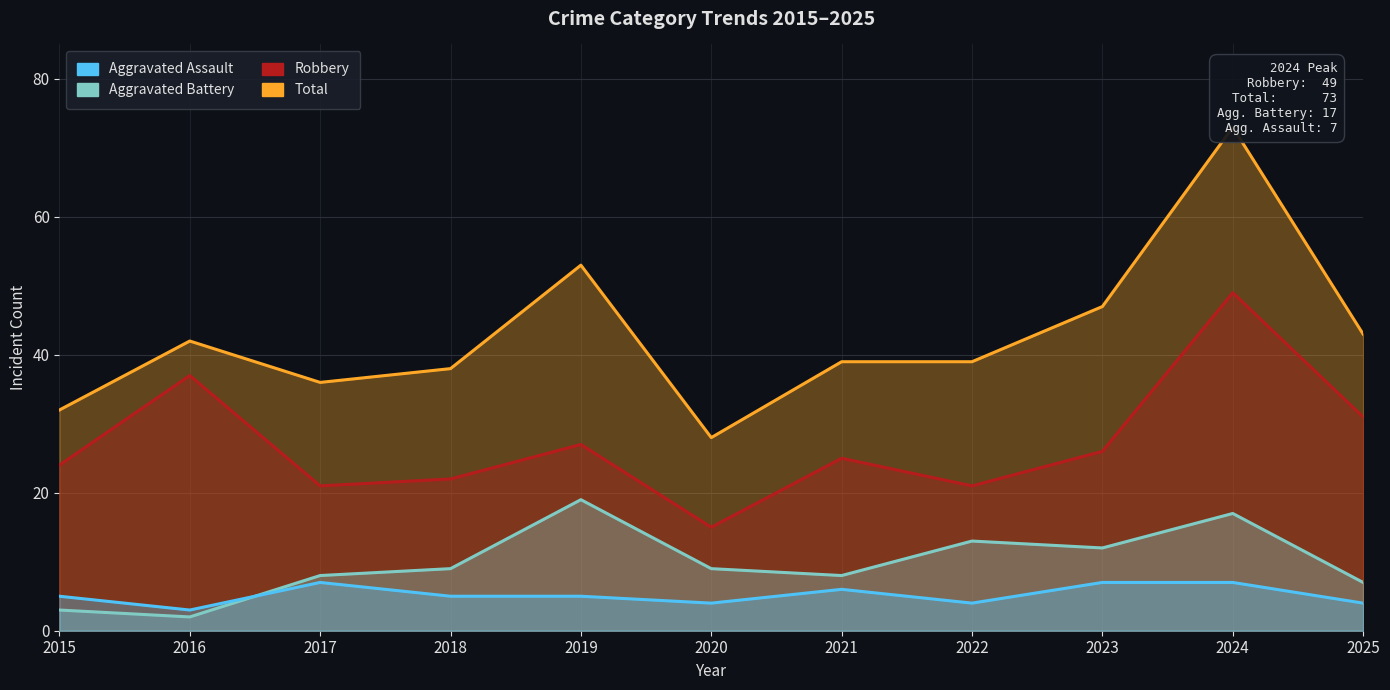

What is the difference between the highest and lowest values at 2021?

33